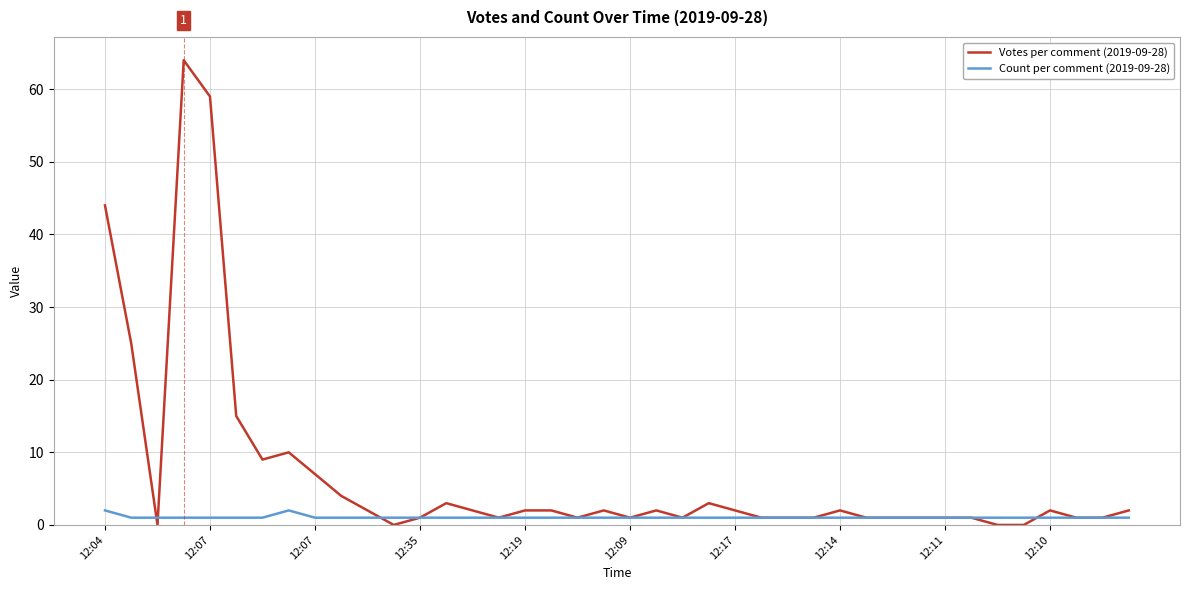

Which series has the largest range (max minus min)?

Votes per comment (2019-09-28)